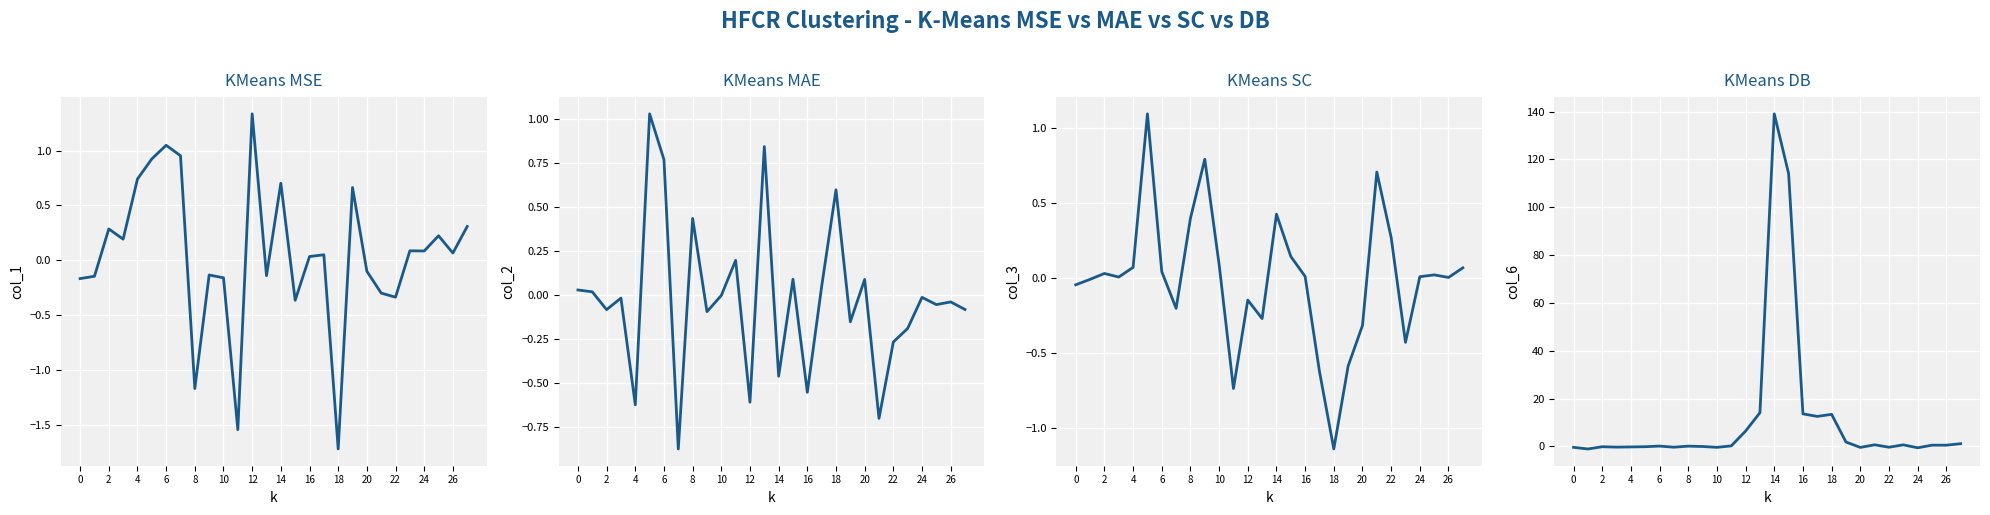

How many lines are shown in the chart?

4